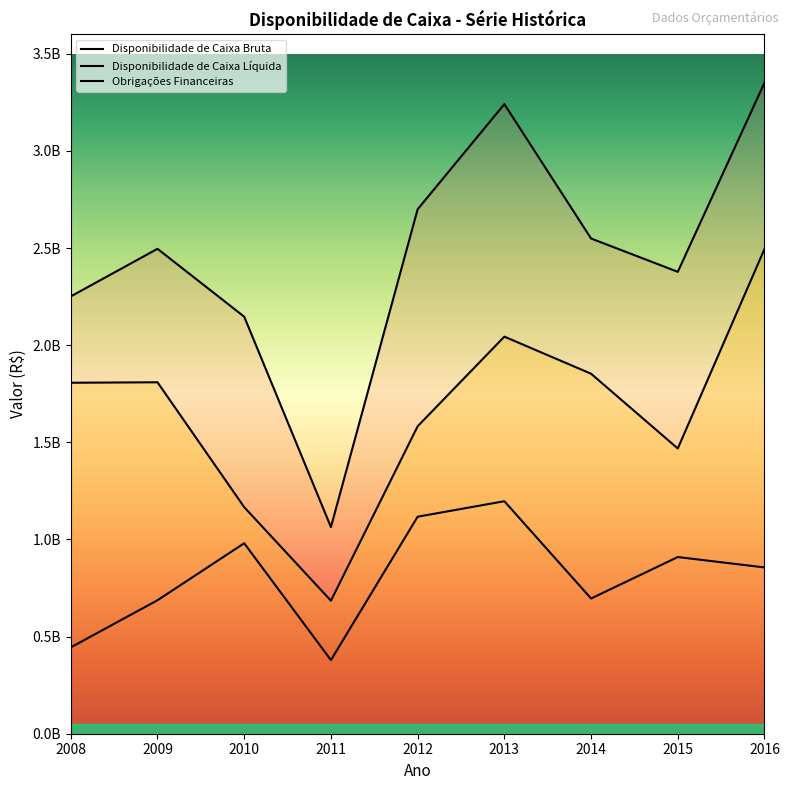

At which label does Disponibilidade de Caixa Líquida first exceed 1806909325?

2009